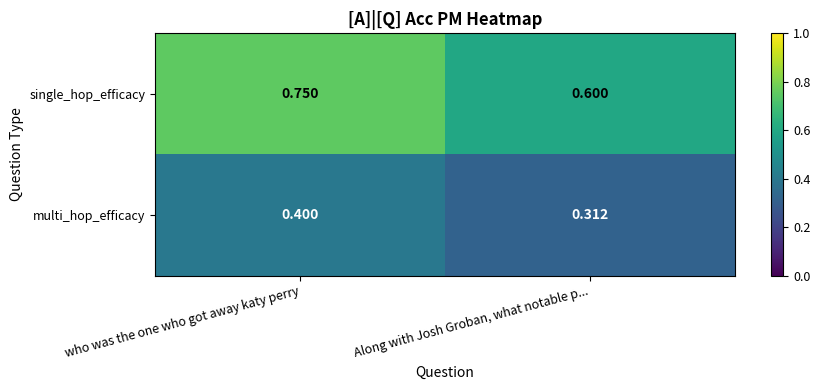

At which category does the chart reach its peak across all series?

who was the one who got away katy perry